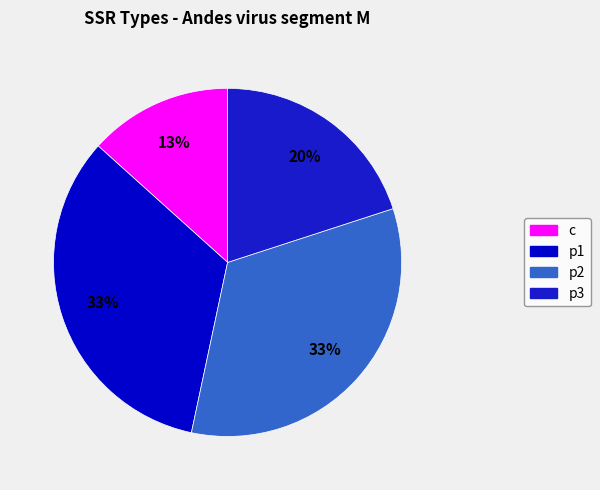

Approximately how many times larger is the value at p2 compared to c?

2.5